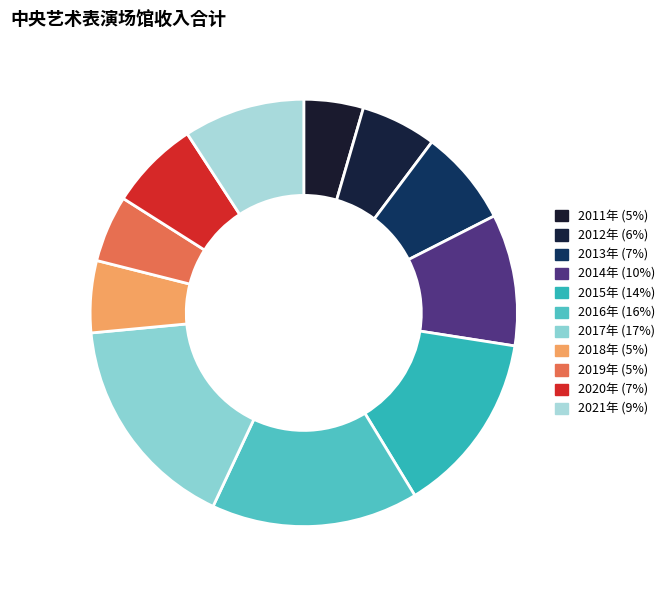

Does 2017年 represent more than half of the total?

No